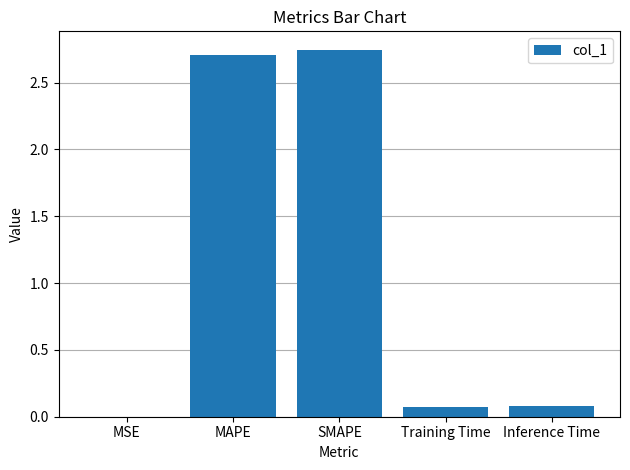

True or false: the data shows 2.7 at MAPE.

True